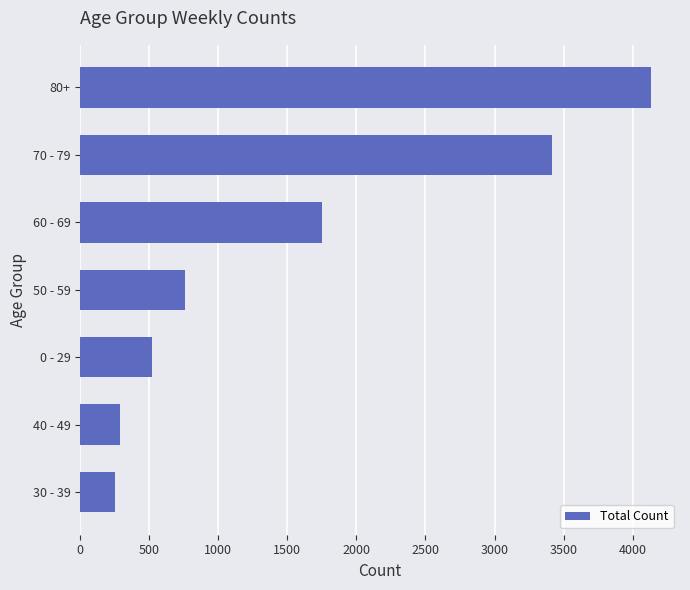

How many bars are there in total?

7